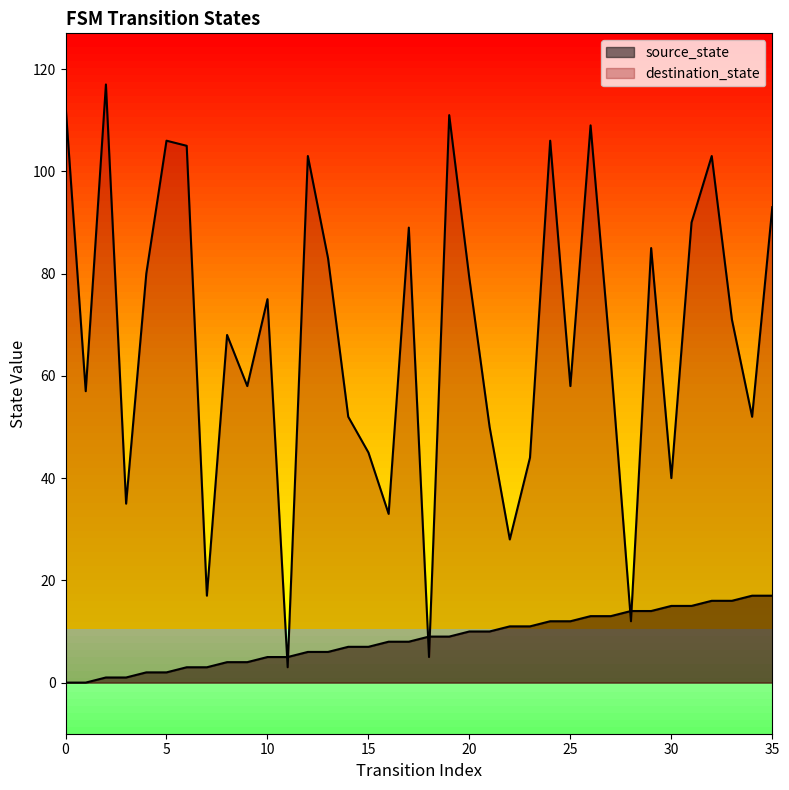

What is the difference between the maximum and minimum values in the source_state series?

17